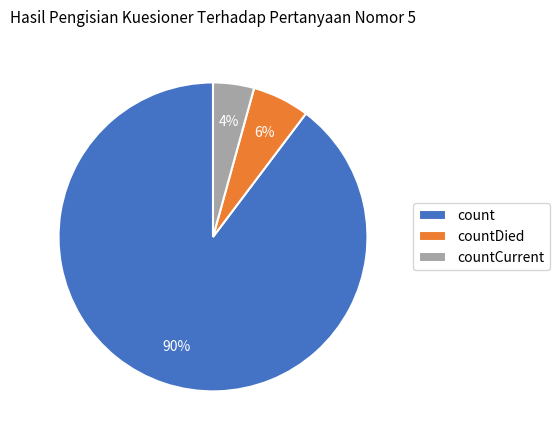

Do count and countCurrent together represent more than half of the pie?

Yes